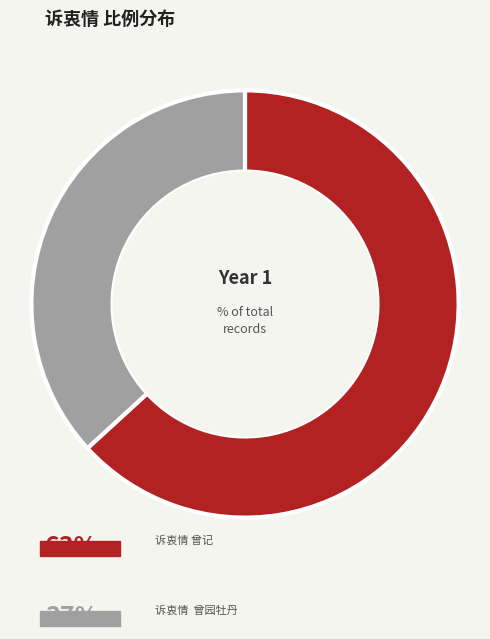

Is there any slice that represents more than half of the pie?

Yes